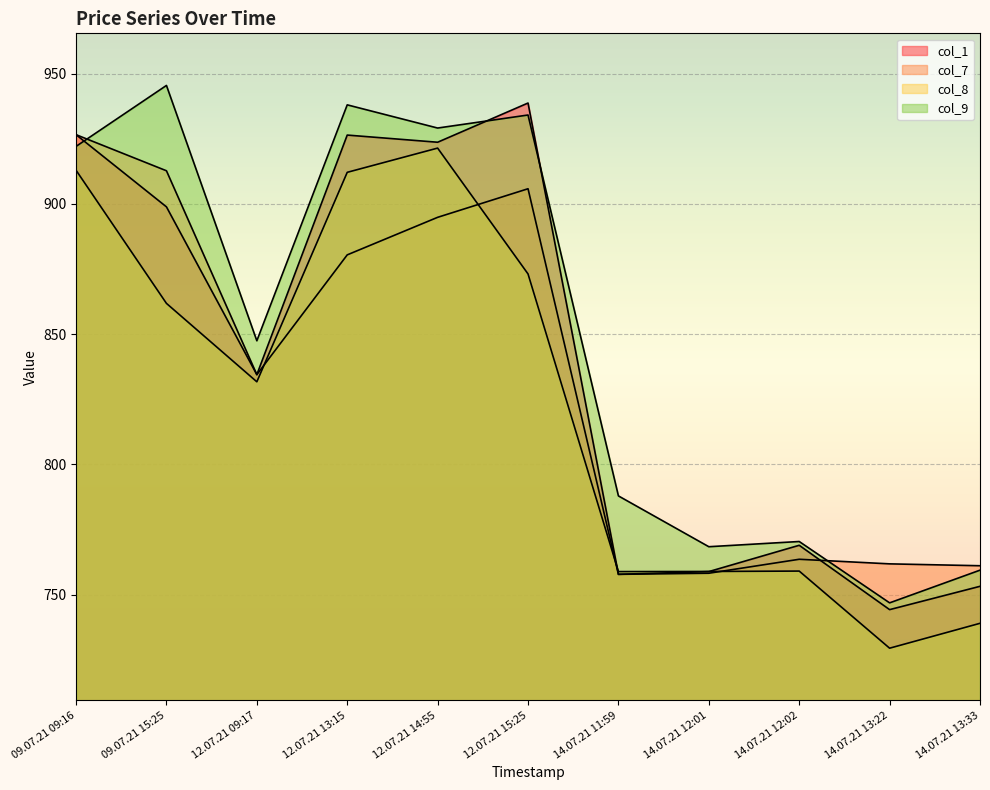

In col_7, how many points are lower than both neighbors (excluding endpoints)?

2